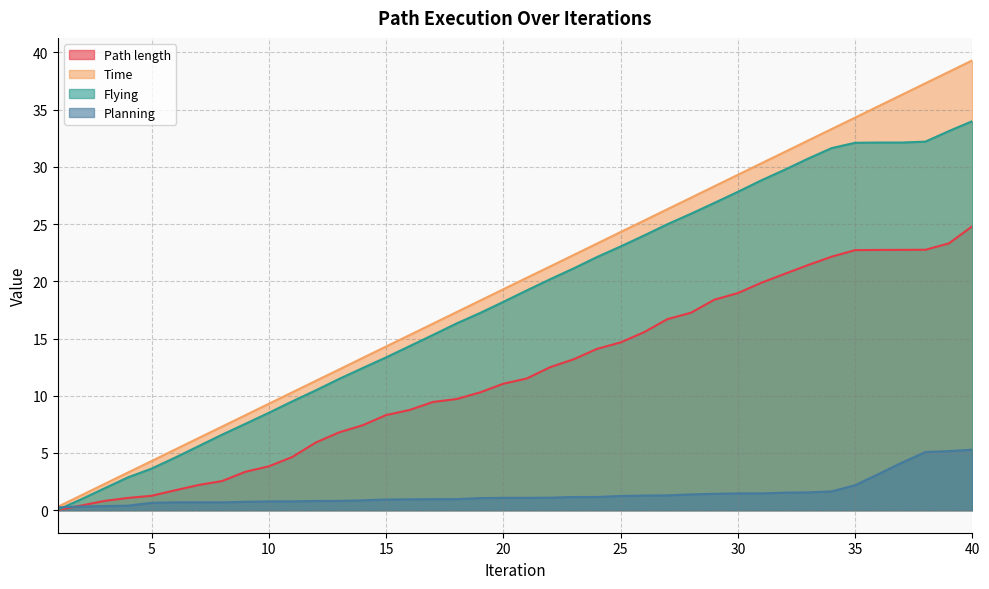

What is the difference between the maximum and minimum values in the Flying series?

34.0